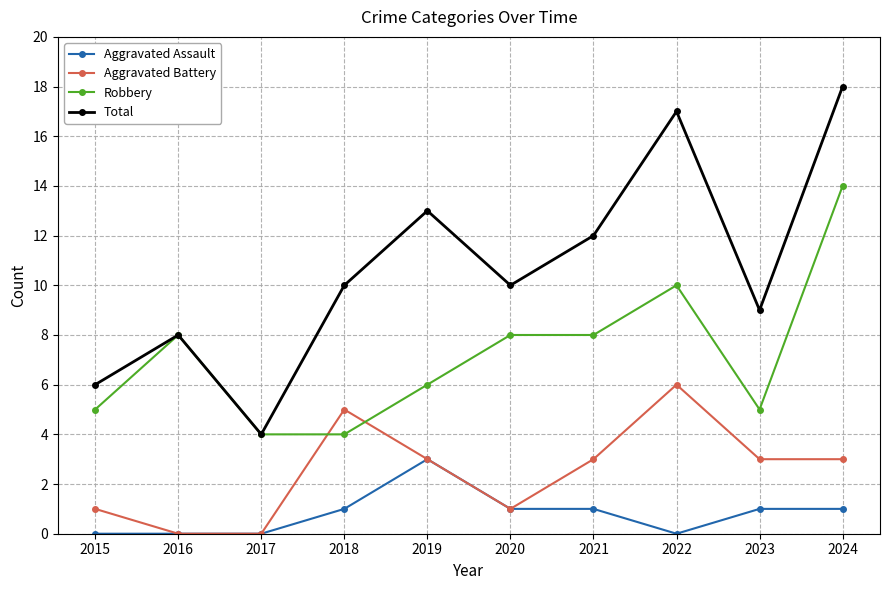

The Total series shows 10 at 2018. True or false?

True